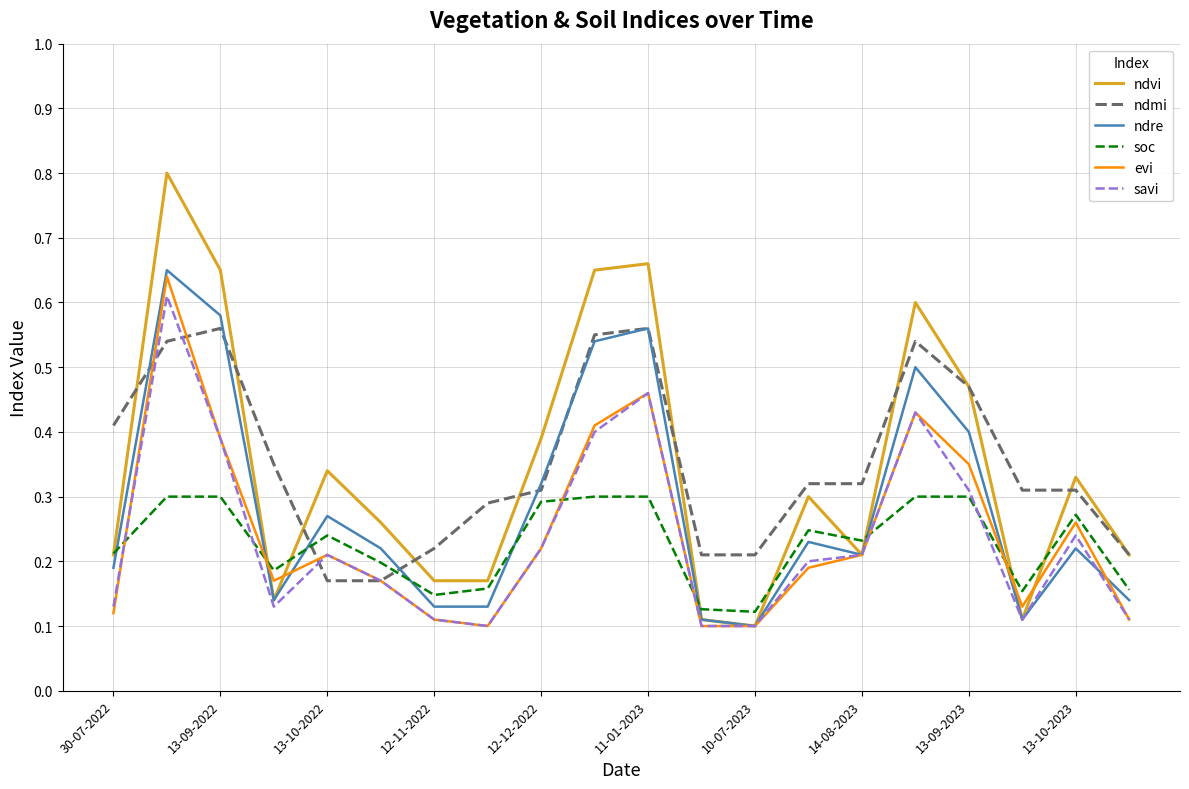

Which series has the largest range (max minus min)?

ndvi